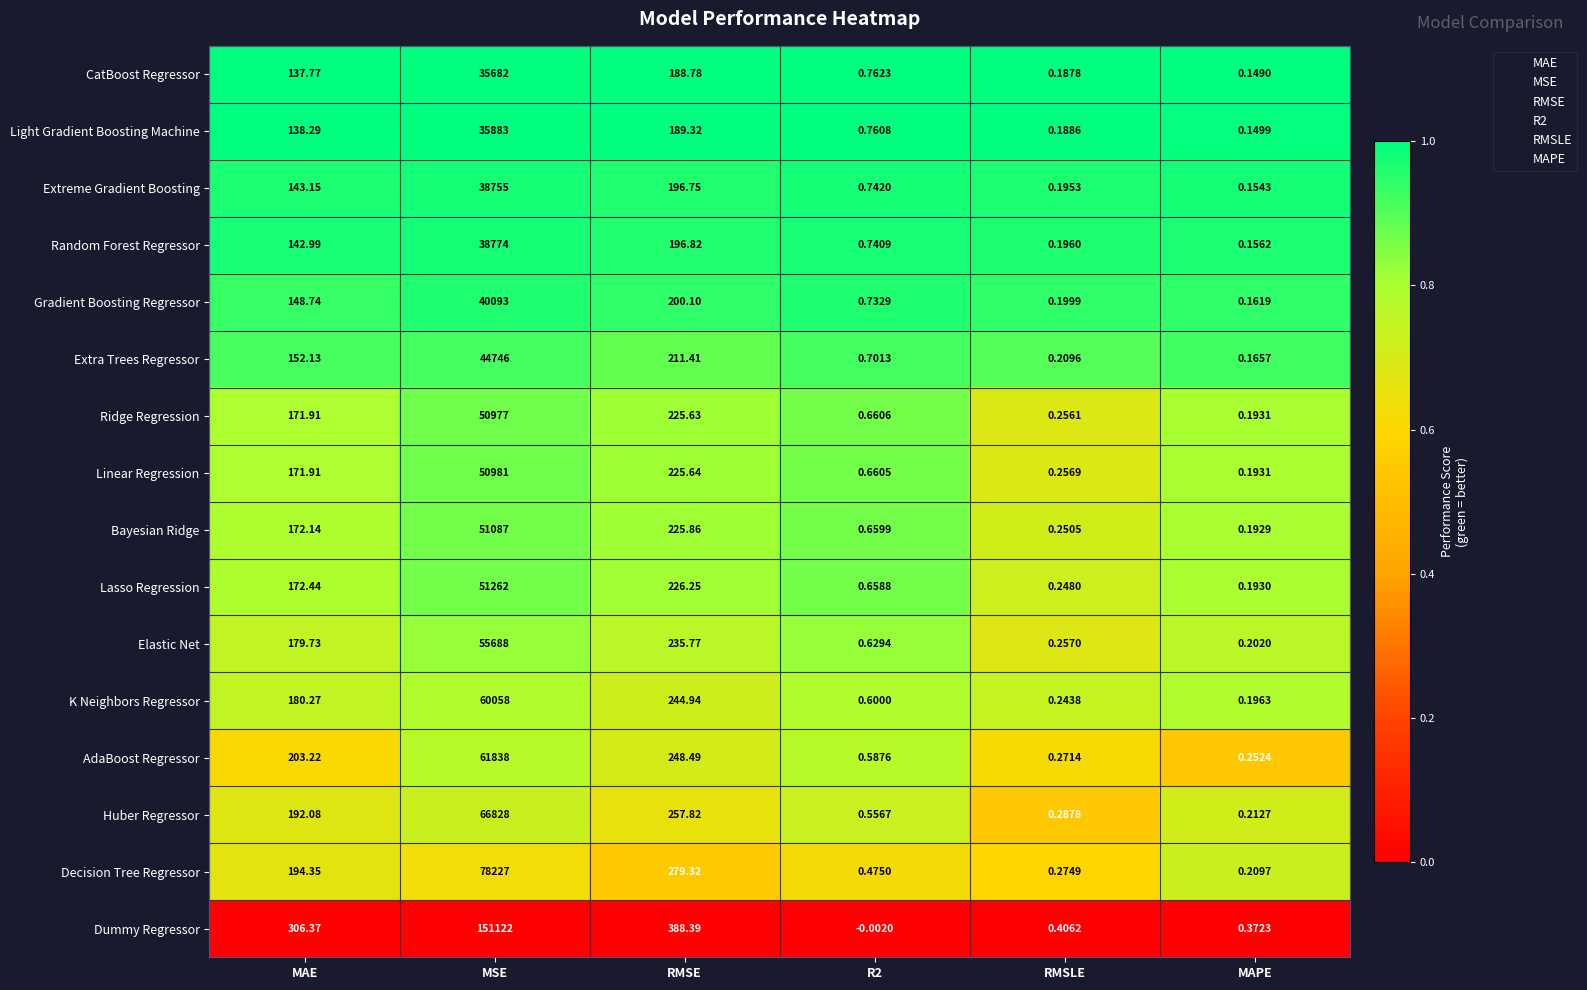

Which series has the largest range (max minus min)?

Dummy Regressor